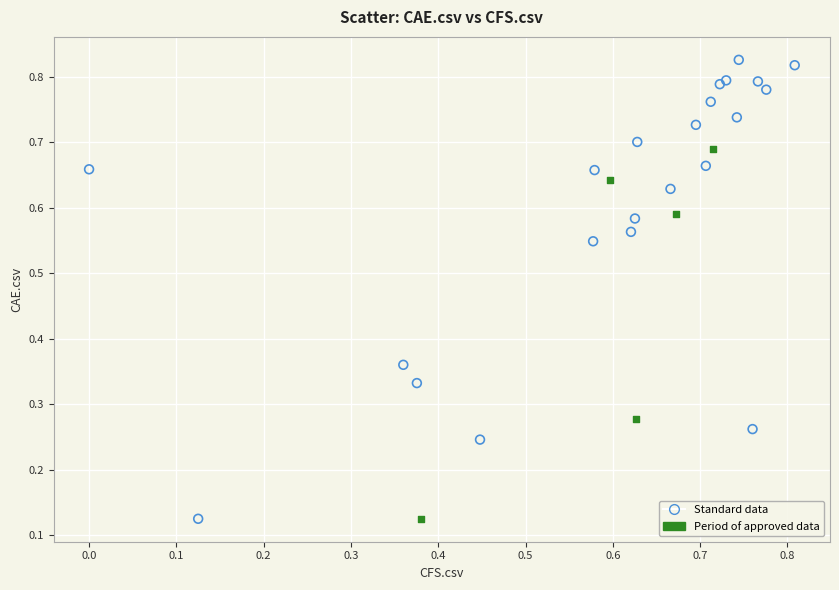

Which series has the widest spread of Y values?

Standard data